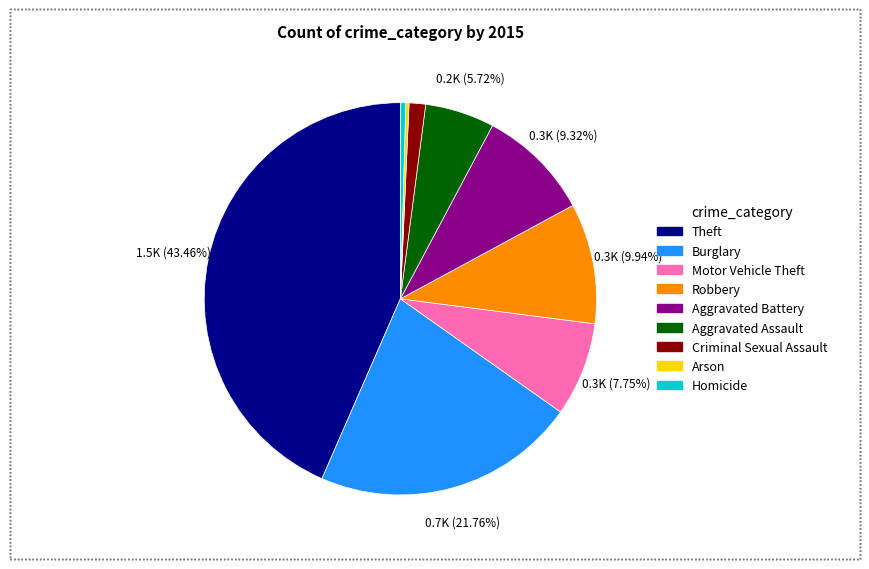

Does Robbery account for over 50% of the chart?

No